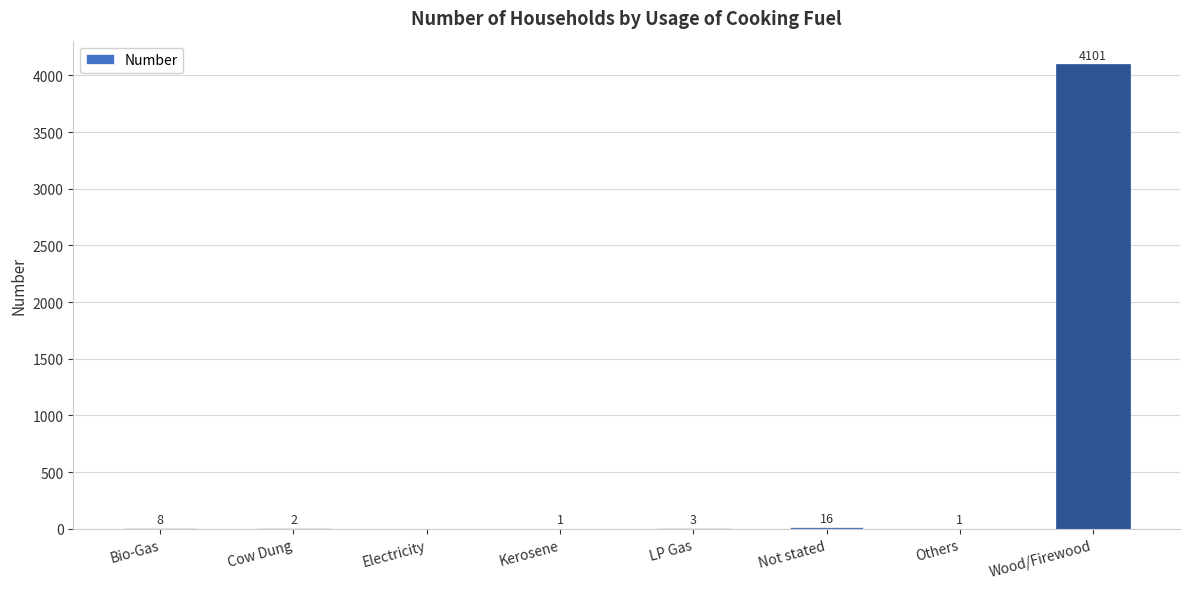

What is the sum of all values?

4132